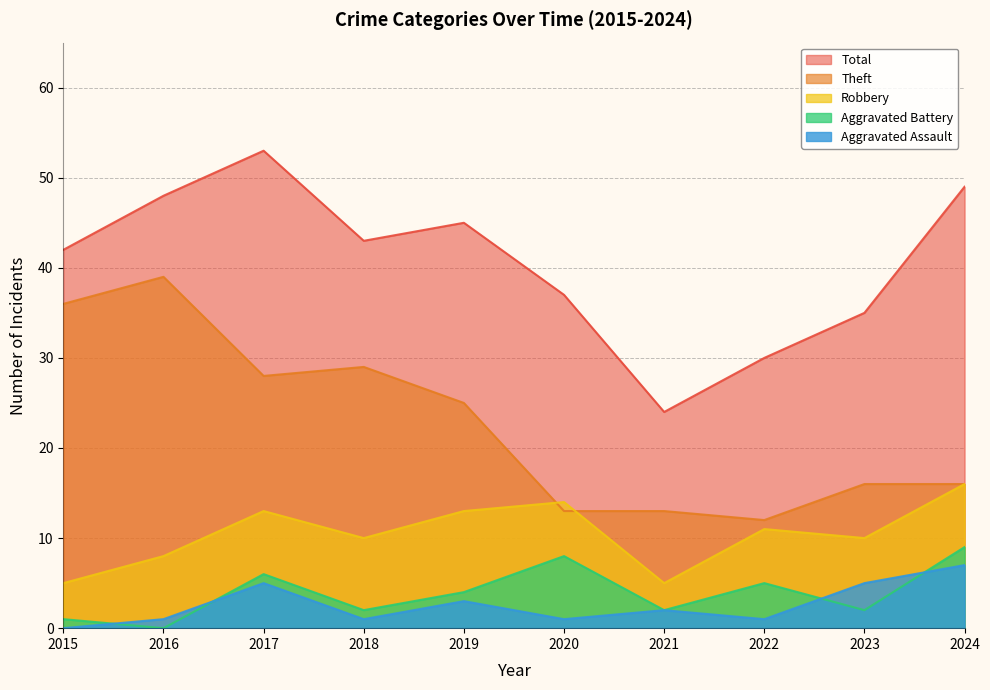

Which series ends up on top after the final intersection of Aggravated Battery and Aggravated Assault?

Aggravated Battery